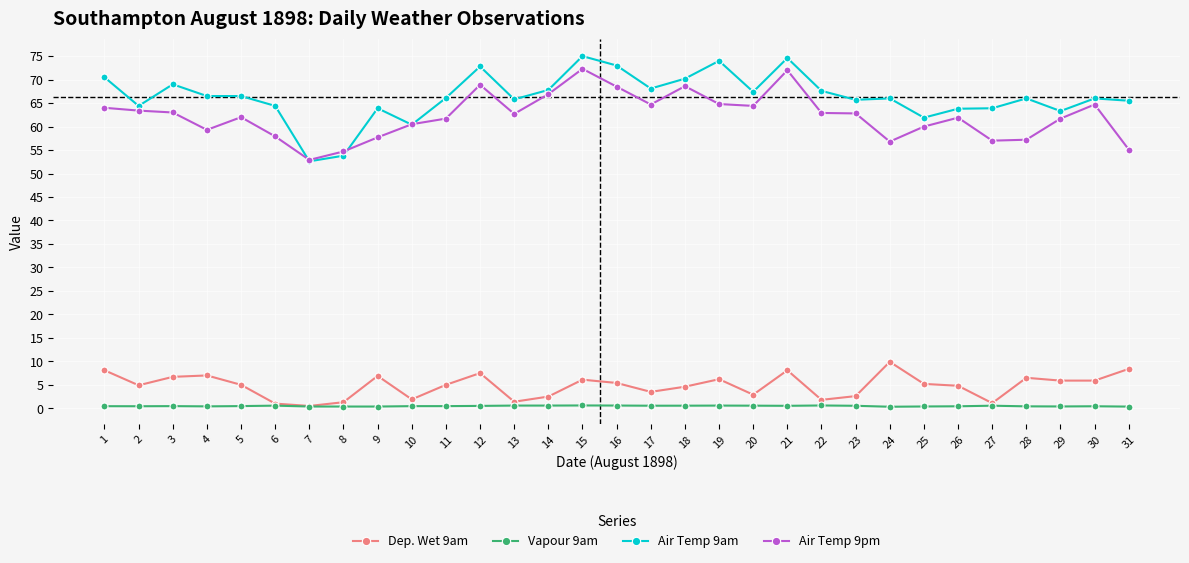

Which category has the highest value in the Dep. Wet 9am series?

24